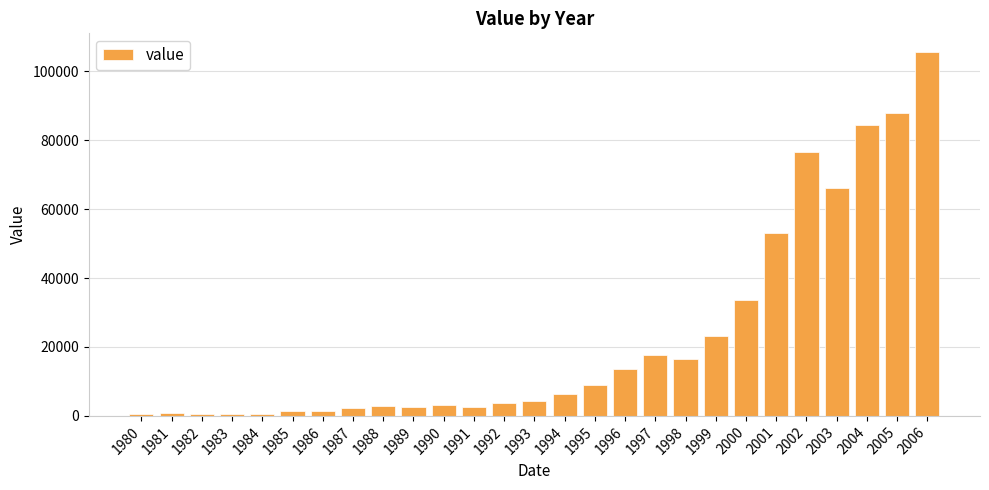

What is the change in value from 1992 to 1999?

+19629